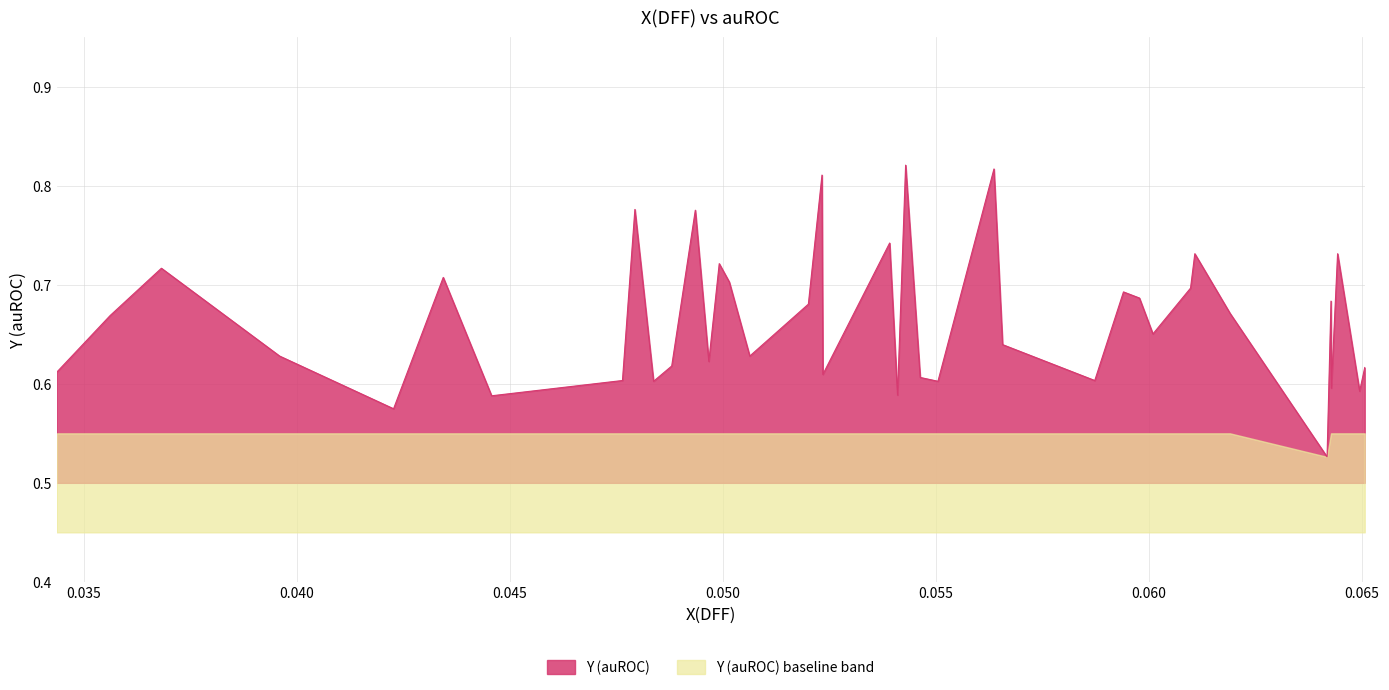

What is the maximum value shown in the chart?

0.8